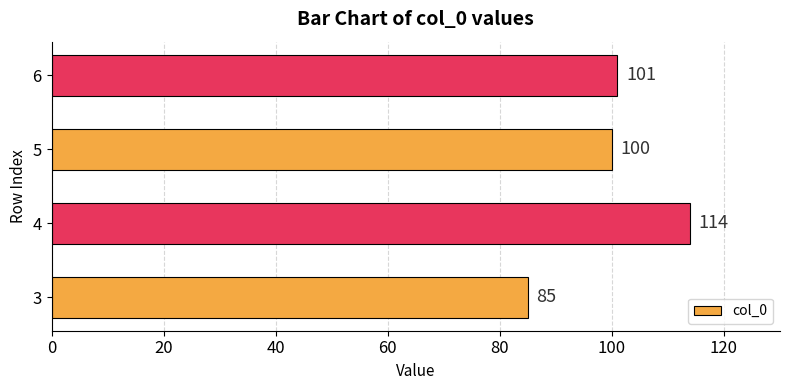

List the labels in order of value, largest first.

4, 6, 5, 3